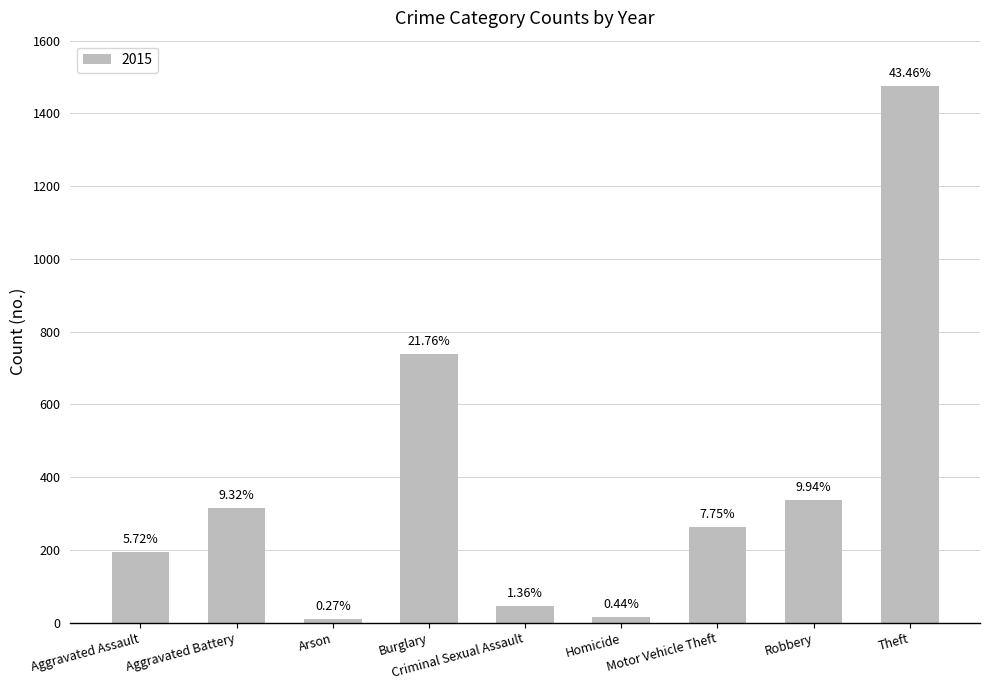

What is the label of the 1st bar from the left?

Aggravated Assault